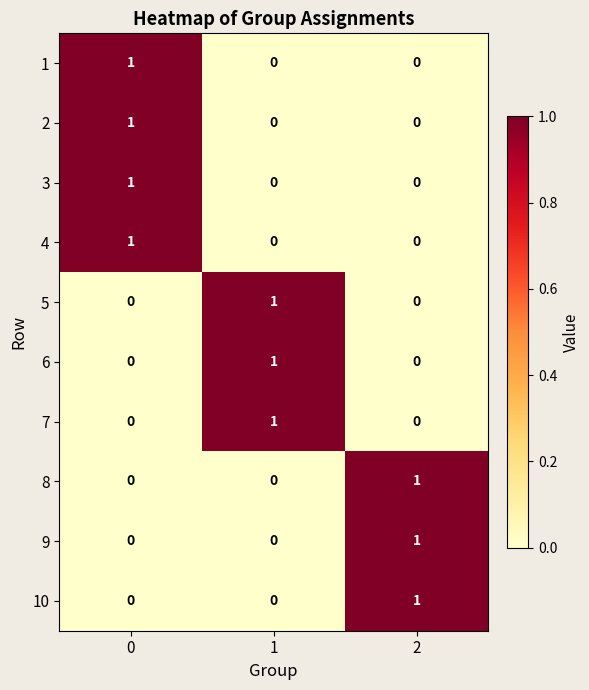

At how many categories does at least one series exceed 0?

3